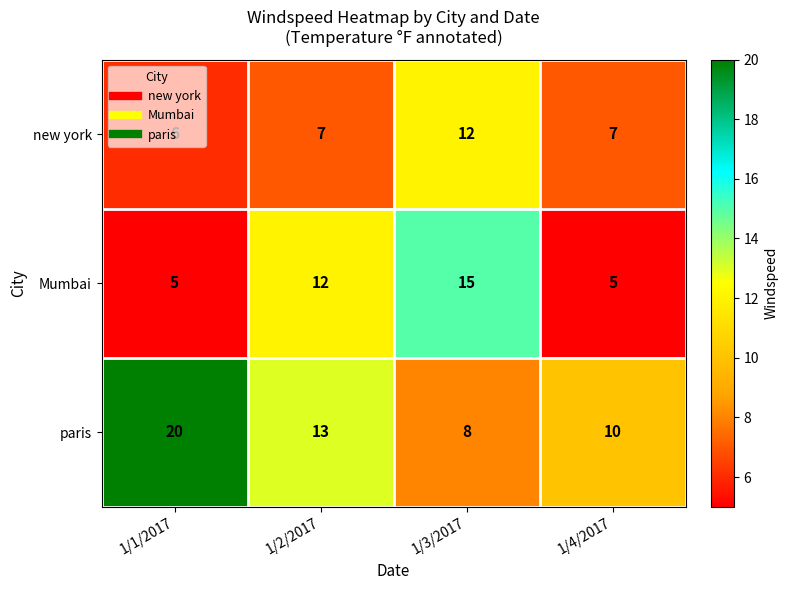

Between 1/3/2017 and 1/4/2017, which series saw the biggest shift?

Mumbai